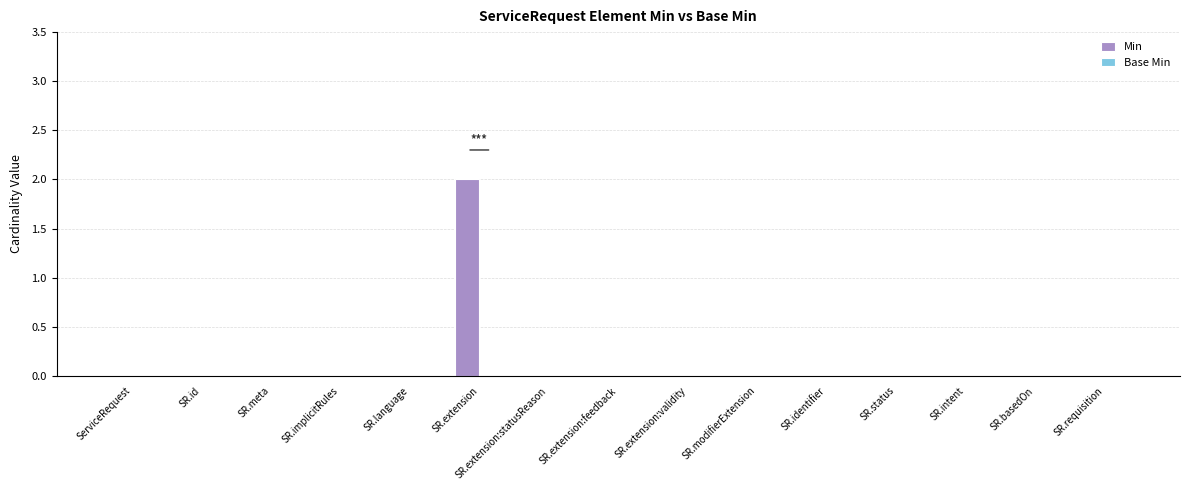

The value at SR.language is -1. True or false?

False